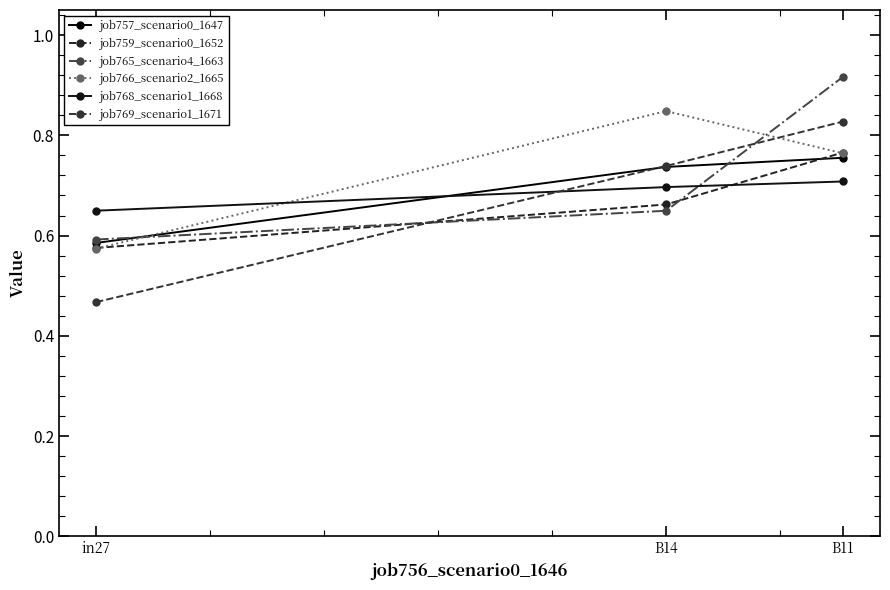

True or false: job757_scenario0_1647 has a value of 0.6 at in27.

True